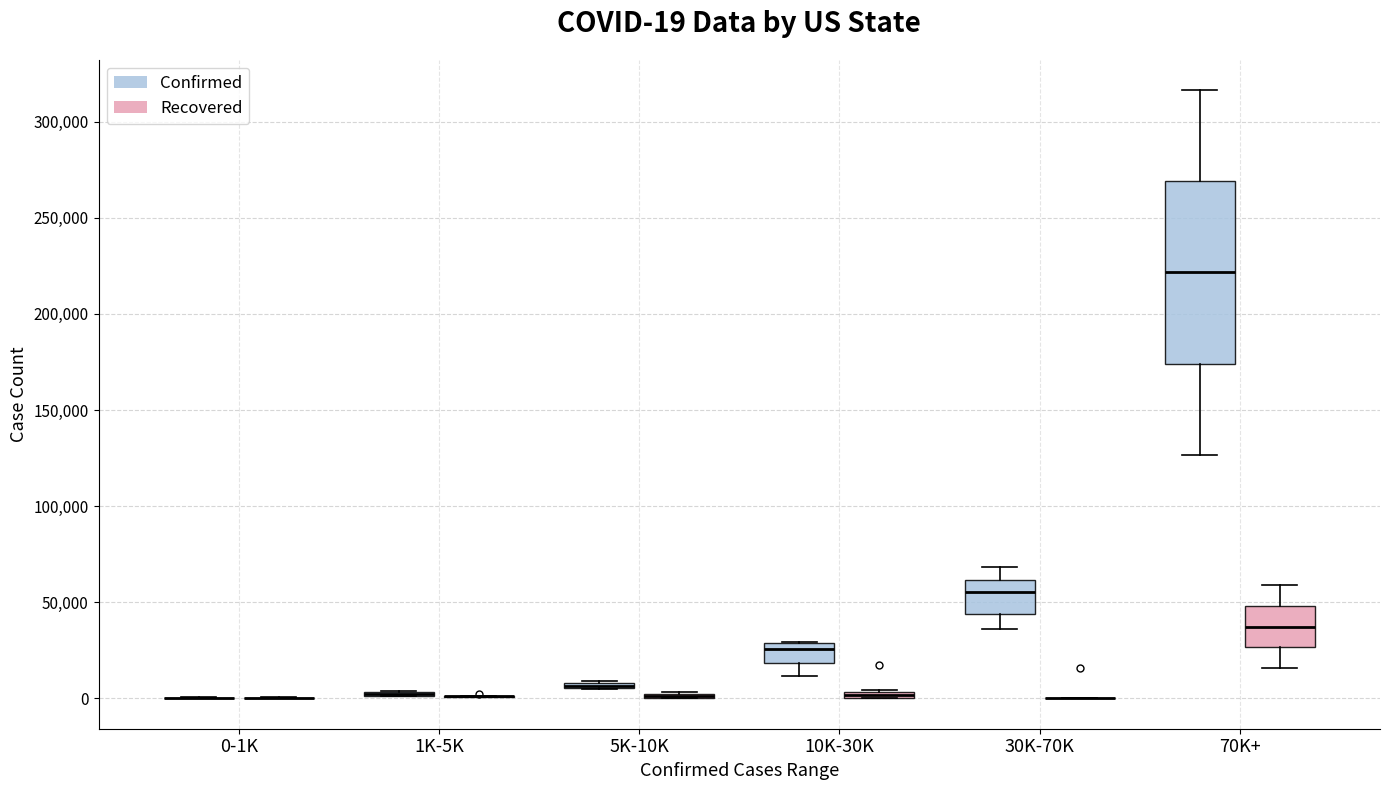

Which box is the tallest, from its lower edge to its upper edge?

70K+ (Confirmed)